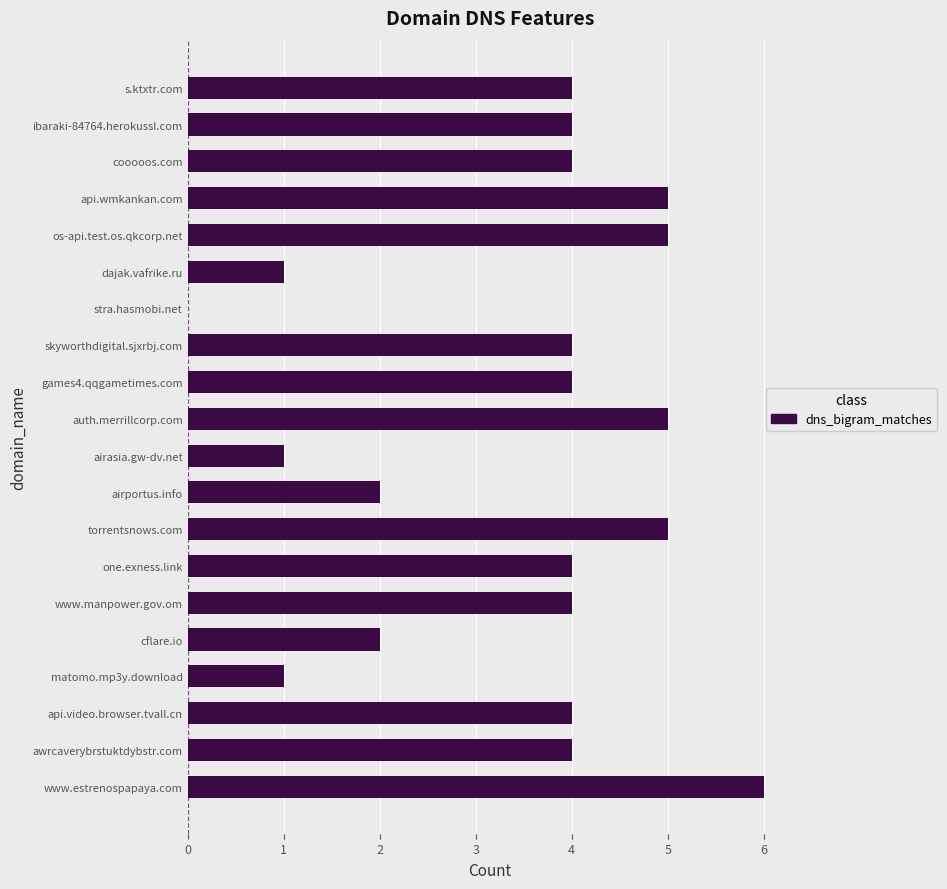

The value at cooooos.com is 4. True or false?

True